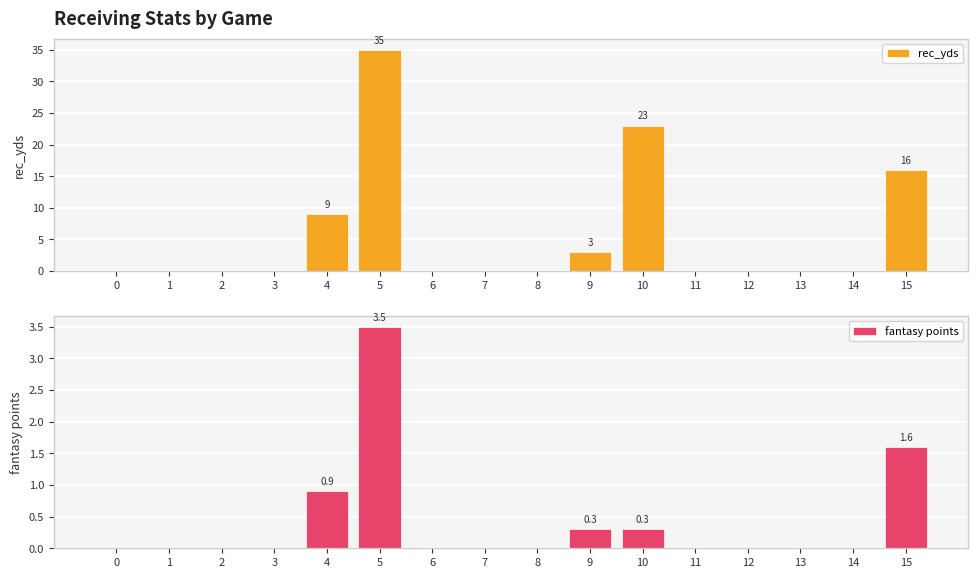

Which series changed the most between 1 and 4?

rec_yds